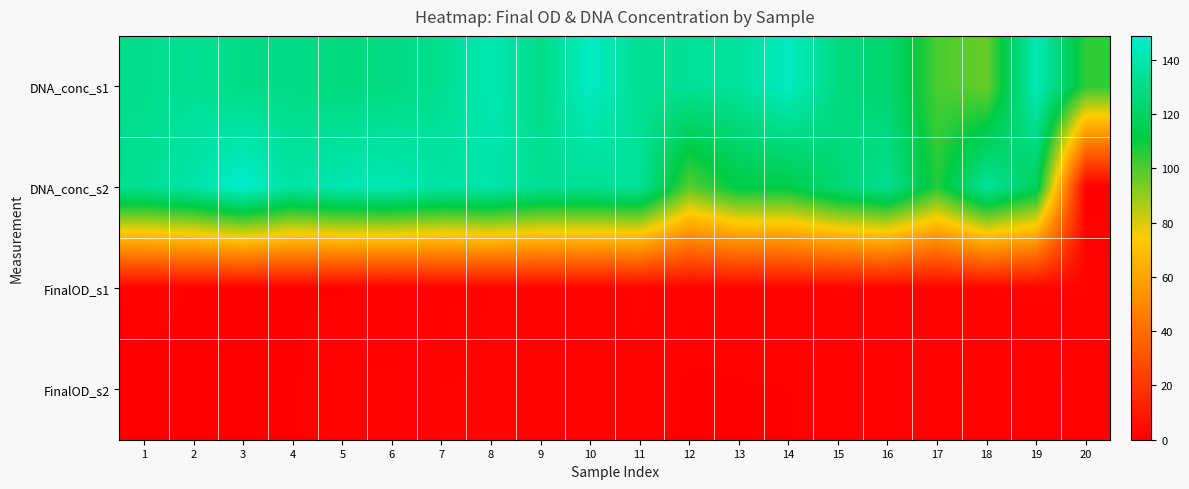

Reading left to right, what are all the values shown in this chart?

DNA_conc_s1: 1=131.1	2=133.3	3=129.7	4=129.7	5=127.6	6=128.5	7=132.1	8=141.9	9=129.8	10=145.9	11=133.3	12=134.0	13=135.2	14=145.1	15=128.3	16=123.0	17=101.0	18=96.3	19=142.7	20=104.8
DNA_conc_s2: 1=133.1	2=138.3	3=148.8	4=137.2	5=141.3	6=142.1	7=137.5	8=139.3	9=133.3	10=133.2	11=134.6	12=98.6	13=113.1	14=112.8	15=125.3	16=131.9	17=106.6	18=135.2	19=117.5	20=0.0
FinalOD_s1: 1=1.0	2=0.5	3=0.6	4=0.5	5=0.5	6=0.6	7=0.7	8=1.8	9=1.6	10=1.6	11=1.8	12=1.6	13=1.6	14=1.6	15=1.8	16=1.7	17=1.7	18=1.7	19=1.9	20=1.8
FinalOD_s2: 1=0.3	2=0.4	3=0.4	4=0.4	5=1.5	6=1.4	7=1.8	8=1.9	9=1.6	10=1.6	11=1.7	12=0.3	13=0.5	14=0.6	15=0.7	16=0.7	17=0.7	18=0.8	19=0.9	20=0.6